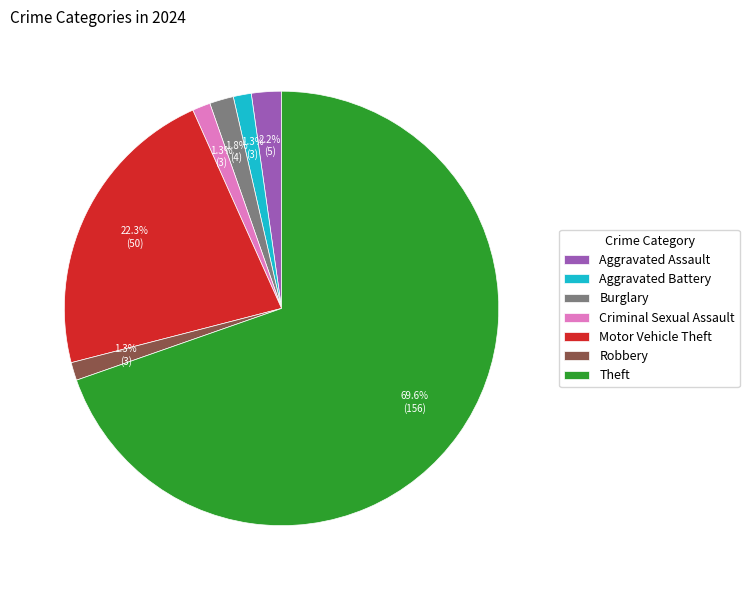

Which has a higher value, Aggravated Battery or Motor Vehicle Theft?

Motor Vehicle Theft